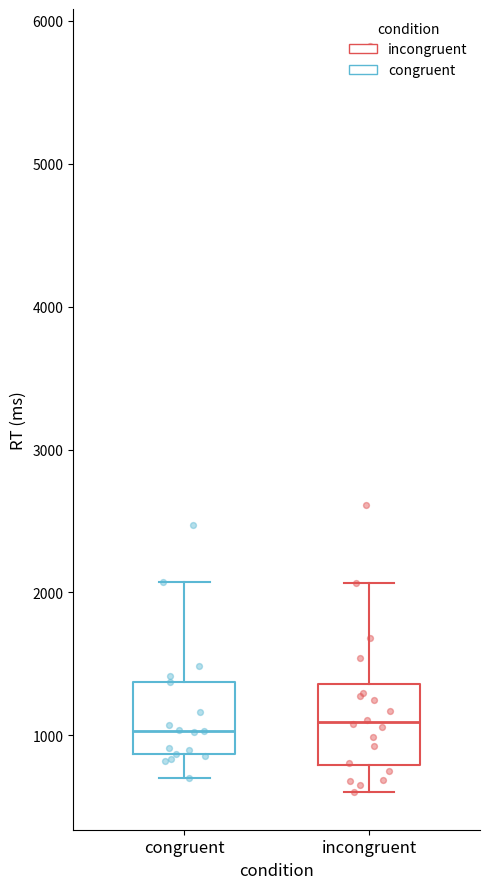

Where is the lower edge of the box for congruent on the y-axis? The values are not printed on the chart, so give them approximately, as read against the axis.

900